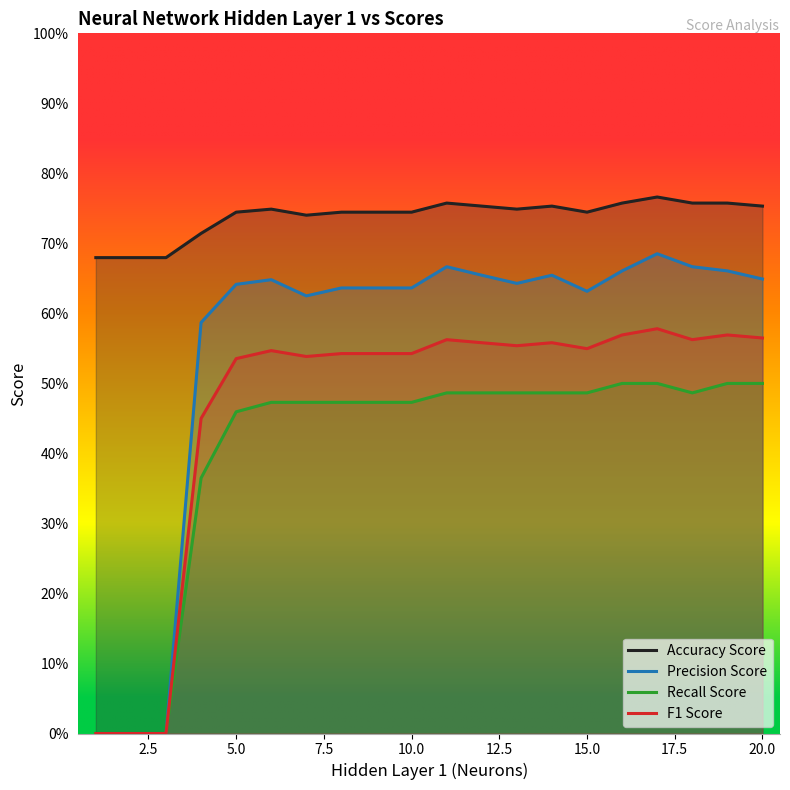

How many precision_score values are between 0 and 1?

20